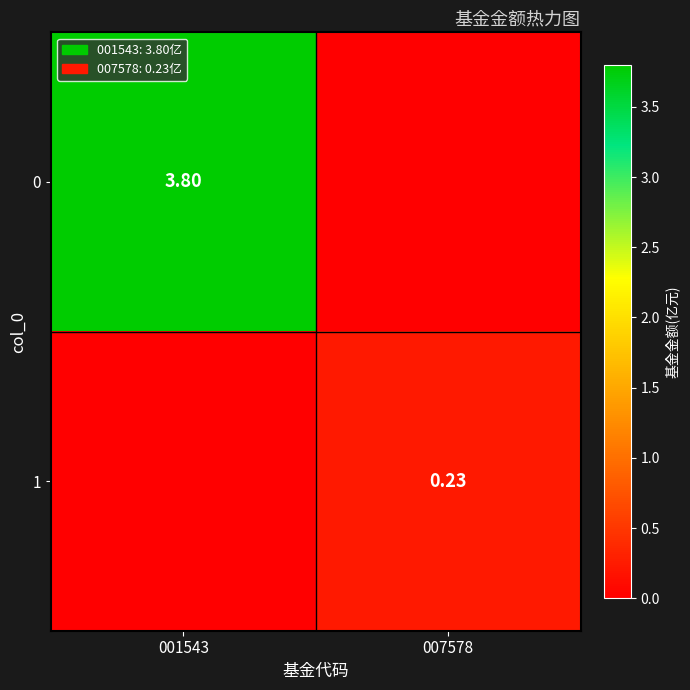

How many values in the 0 series exceed 3?

1